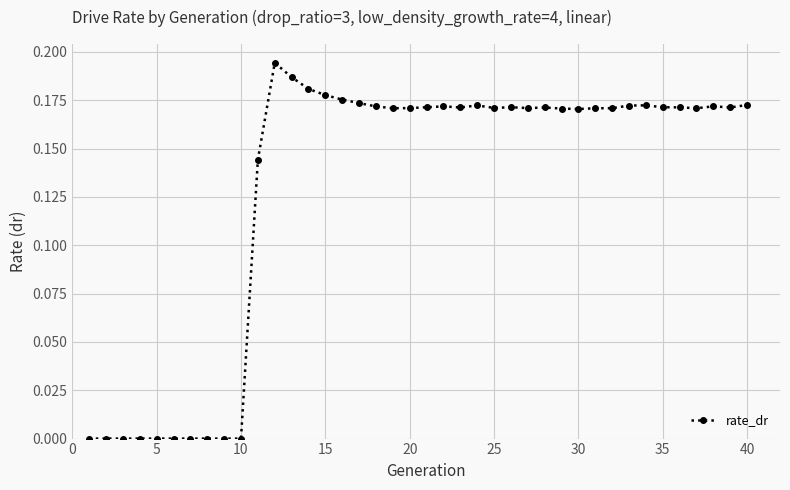

True or false: the data has more than 1 interior local peaks.

True